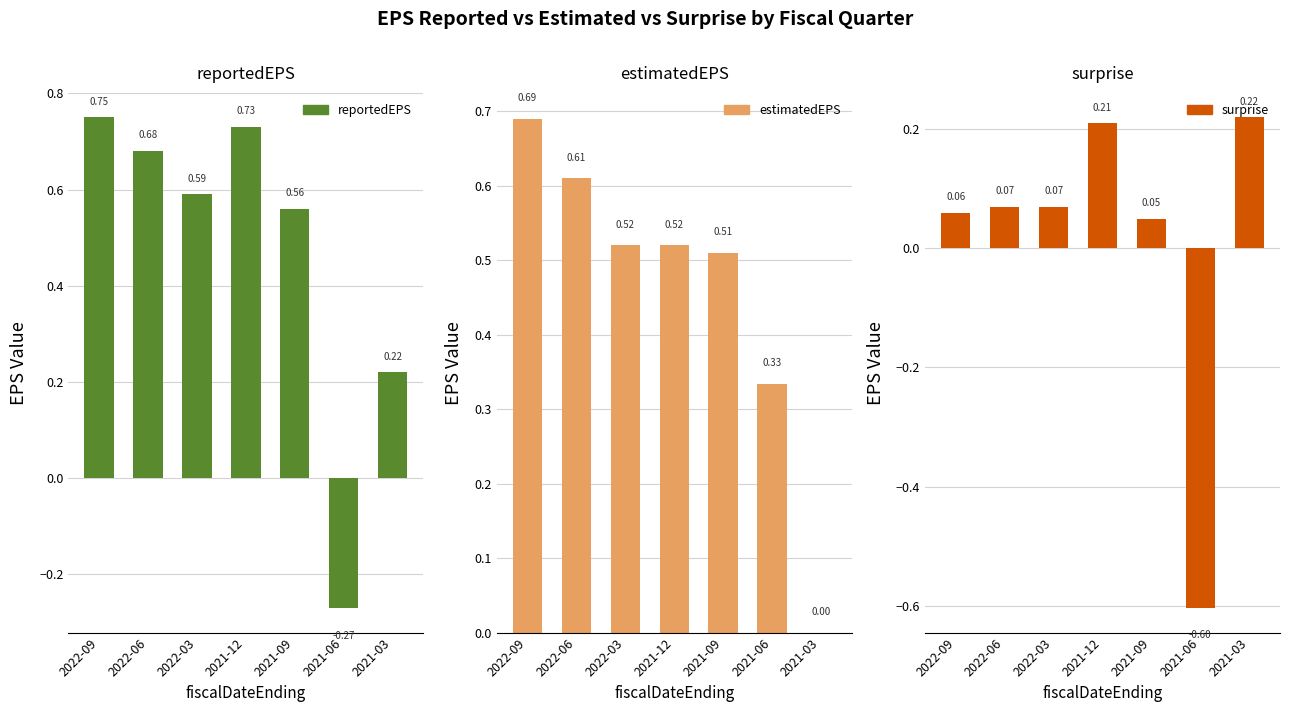

What is the sum of all surprise values?

0.1